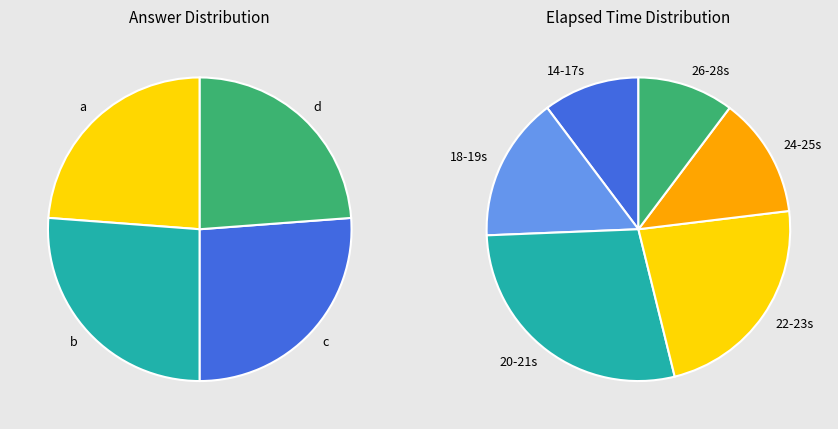

Which slice is the largest?

b